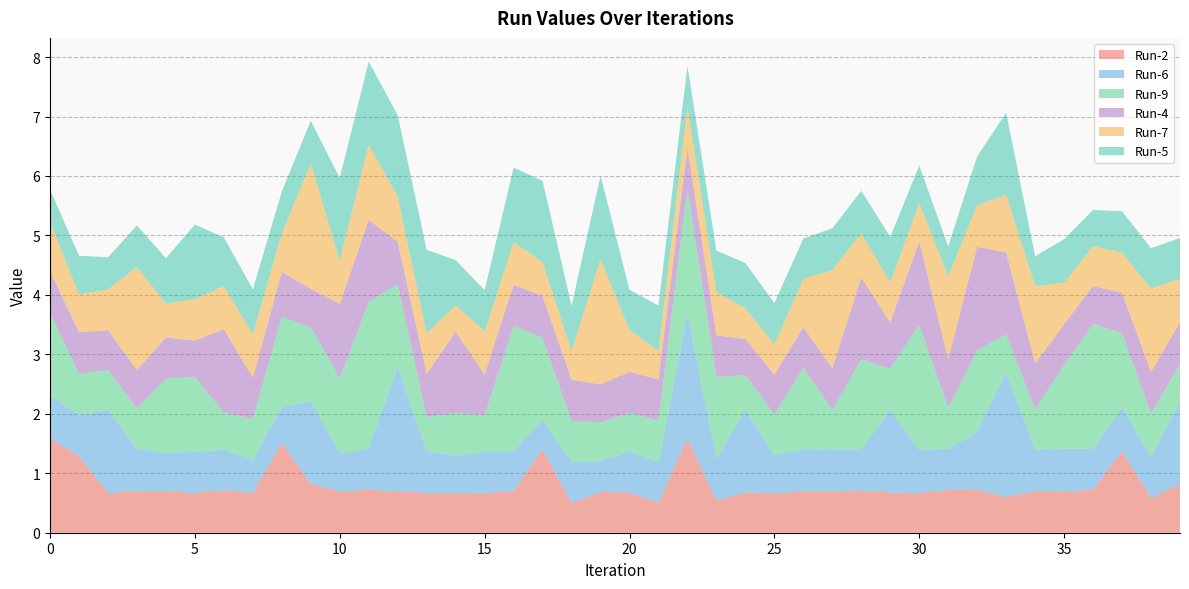

Reading left to right, extract all data points from this chart.

Run-2: 1.6	1.3	0.7	0.7	0.7	0.7	0.7	0.7	1.5	0.8	0.7	0.7	0.7	0.7	0.7	0.7	0.7	1.4	0.5	0.7	0.7	0.5	1.6	0.5	0.7	0.7	0.7	0.7	0.7	0.7	0.7	0.7	0.7	0.6	0.7	0.7	0.7	1.4	0.6	0.8
Run-6: 0.7	0.7	1.4	0.7	0.6	0.7	0.7	0.6	0.6	1.4	0.7	0.7	2.1	0.7	0.6	0.7	0.7	0.5	0.7	0.5	0.7	0.7	2.1	0.7	1.4	0.6	0.7	0.7	0.7	1.4	0.7	0.7	1.0	2.1	0.7	0.7	0.7	0.7	0.7	1.4
Run-9: 1.4	0.7	0.7	0.7	1.3	1.3	0.6	0.7	1.5	1.3	1.3	2.5	1.4	0.6	0.7	0.6	2.1	1.4	0.7	0.7	0.6	0.7	2.1	1.4	0.6	0.7	1.4	0.7	1.5	0.7	2.1	0.7	1.4	0.6	0.7	1.4	2.1	1.3	0.7	0.6
Run-4: 0.7	0.7	0.7	0.6	0.7	0.6	1.4	0.7	0.8	0.6	1.3	1.4	0.7	0.7	1.4	0.7	0.7	0.7	0.7	0.6	0.7	0.7	0.7	0.7	0.6	0.7	0.7	0.7	1.4	0.8	1.4	0.8	1.7	1.4	0.8	0.7	0.6	0.7	0.7	0.7
Run-7: 0.8	0.6	0.7	1.7	0.6	0.7	0.7	0.7	0.7	2.1	0.7	1.3	0.8	0.7	0.4	0.7	0.7	0.6	0.5	2.1	0.7	0.5	0.7	0.7	0.5	0.5	0.8	1.7	0.7	0.7	0.6	1.4	0.7	1.0	1.3	0.7	0.7	0.7	1.4	0.7
Run-5: 0.5	0.7	0.5	0.7	0.8	1.3	0.8	0.8	0.7	0.7	1.4	1.4	1.4	1.4	0.8	0.7	1.3	1.4	0.8	1.4	0.7	0.8	0.7	0.7	0.8	0.7	0.7	0.7	0.7	0.8	0.6	0.5	0.8	1.4	0.5	0.7	0.6	0.7	0.7	0.7